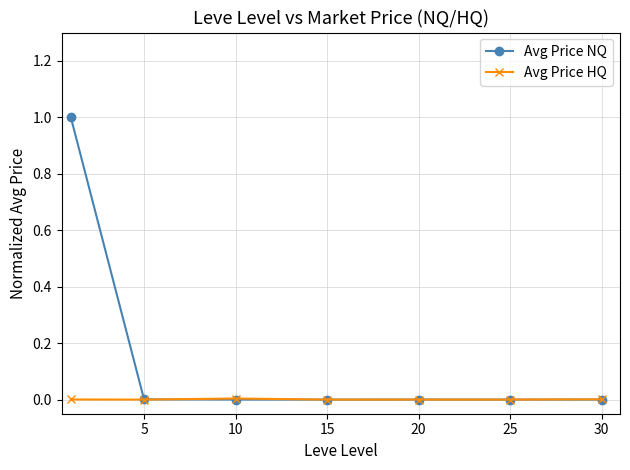

Which series has the largest range (max minus min)?

Avg Price NQ